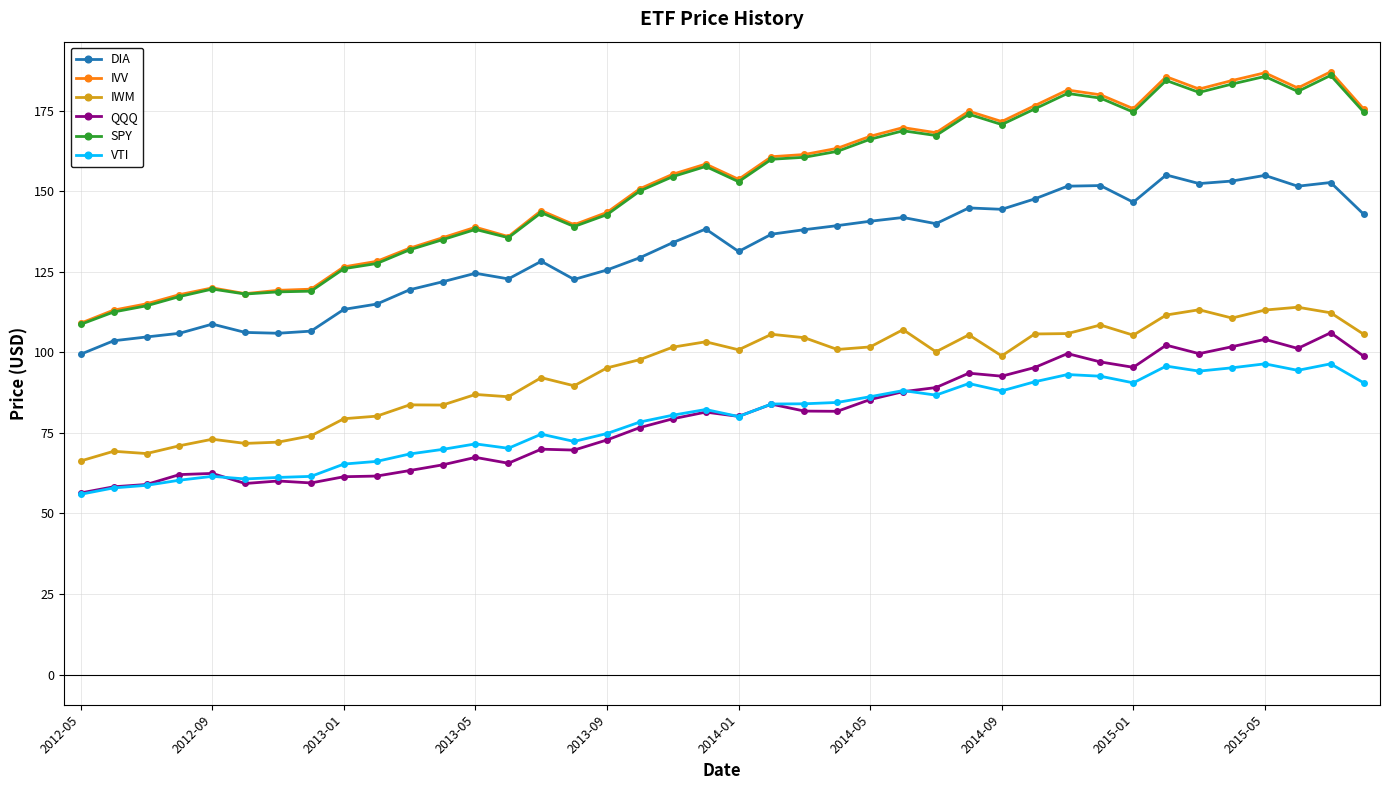

What is the average value of the SPY series?

151.9